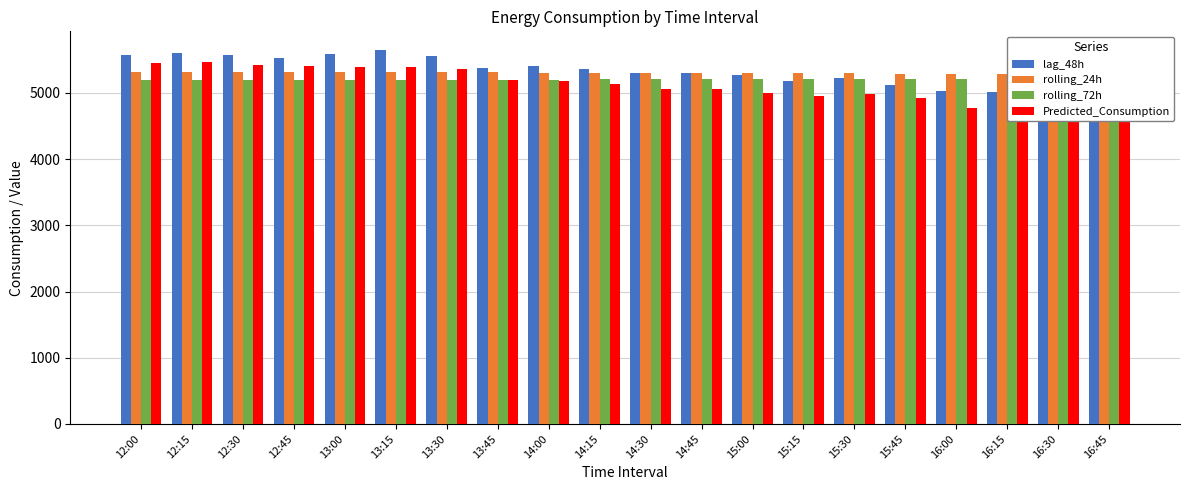

What is the label of the 18th bar from the right?

12:30